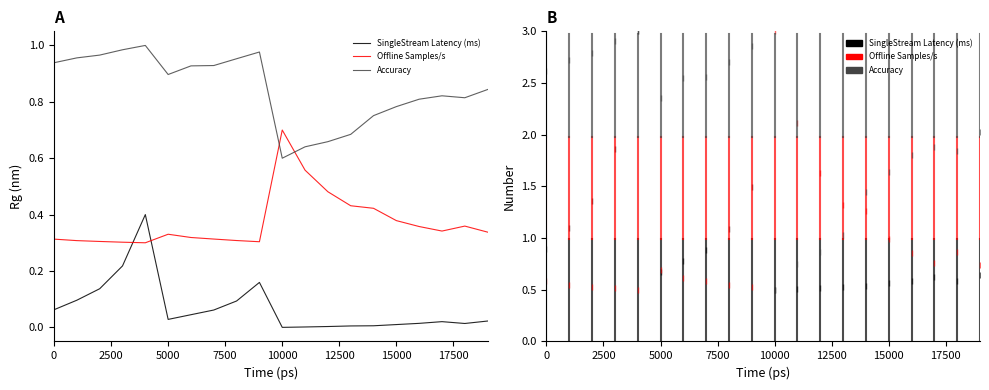

Which series has the largest total across all categories?

Accuracy